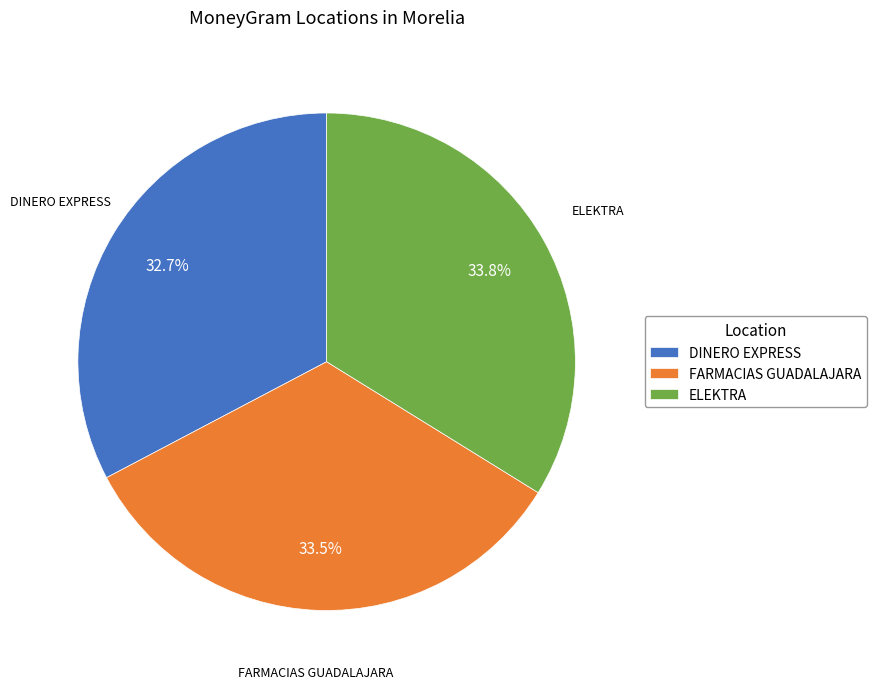

Does ELEKTRA account for over 50% of the chart?

No